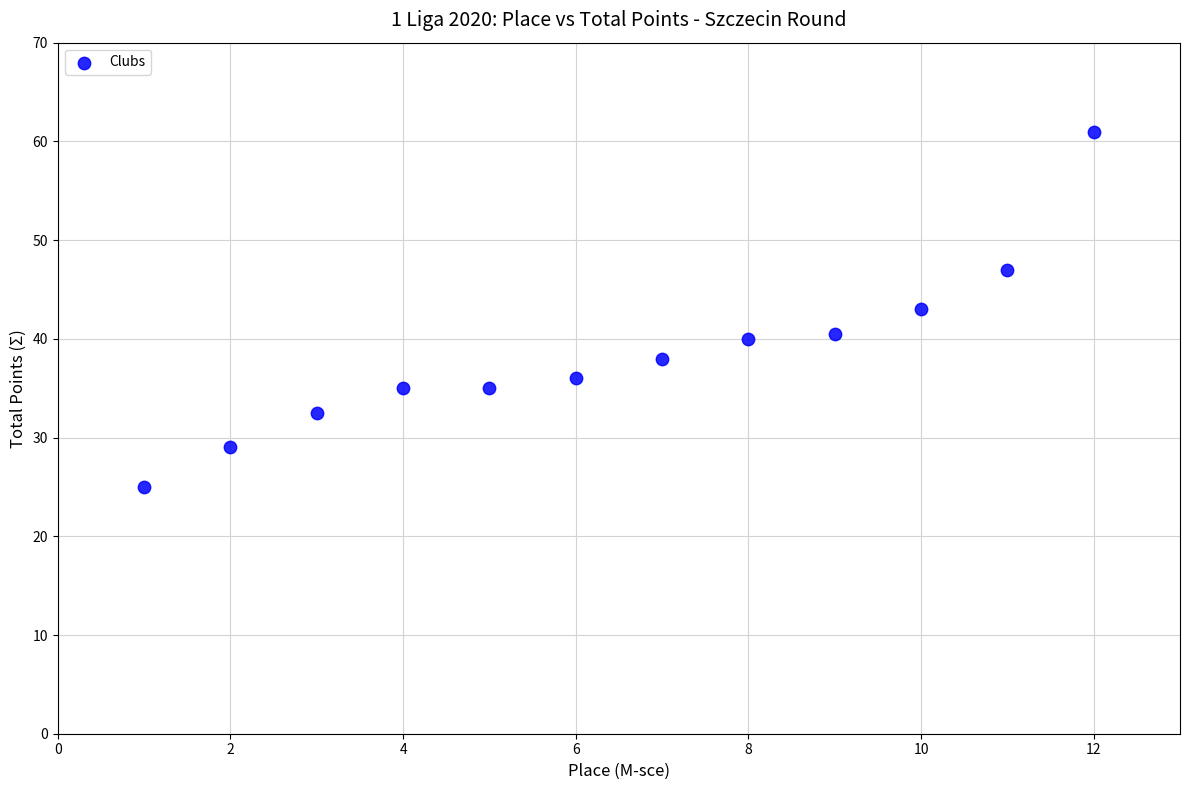

What is the range of Y values (max minus min)?

36.0